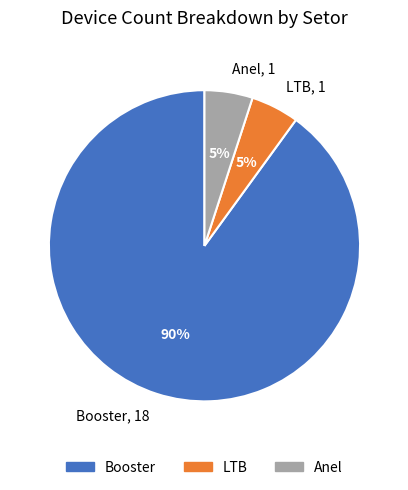

Which slice is the largest?

Booster